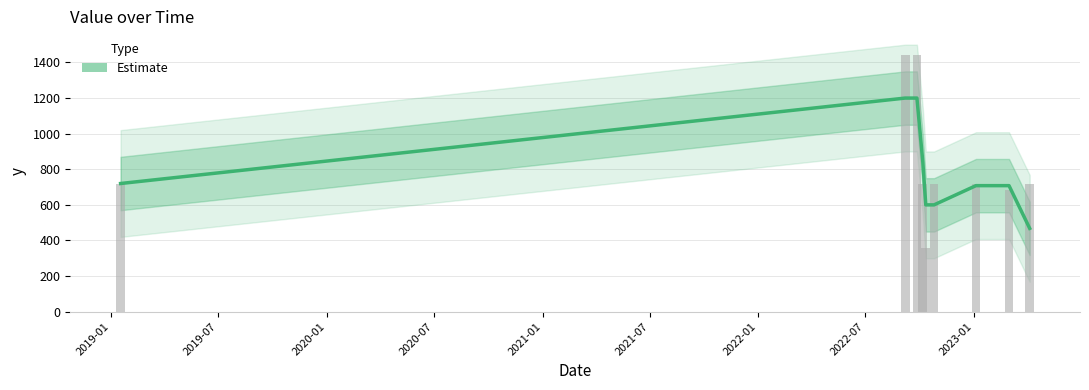

Reading right to left, transcribe all the data shown in this chart.

720	684	720	720	360	720	1440	1440	720